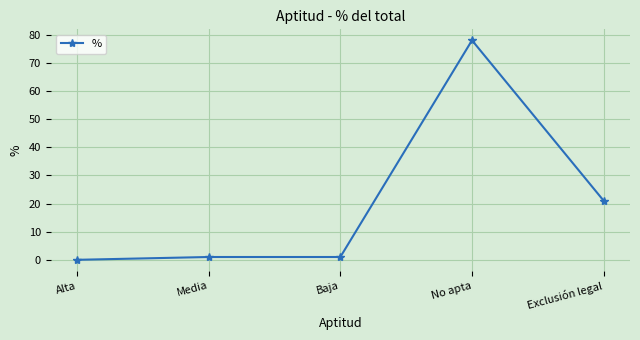

True or false: there are more than 2 points higher than both neighbors.

False